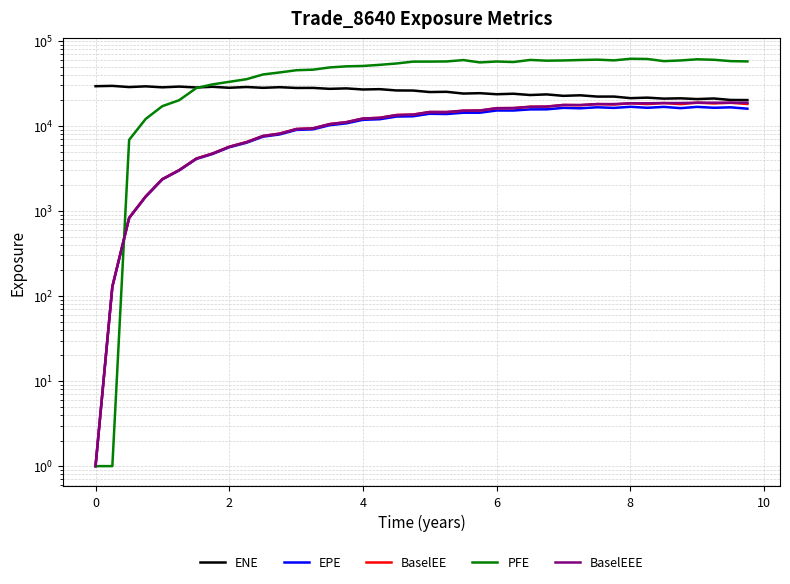

Which series has the largest range (max minus min)?

PFE